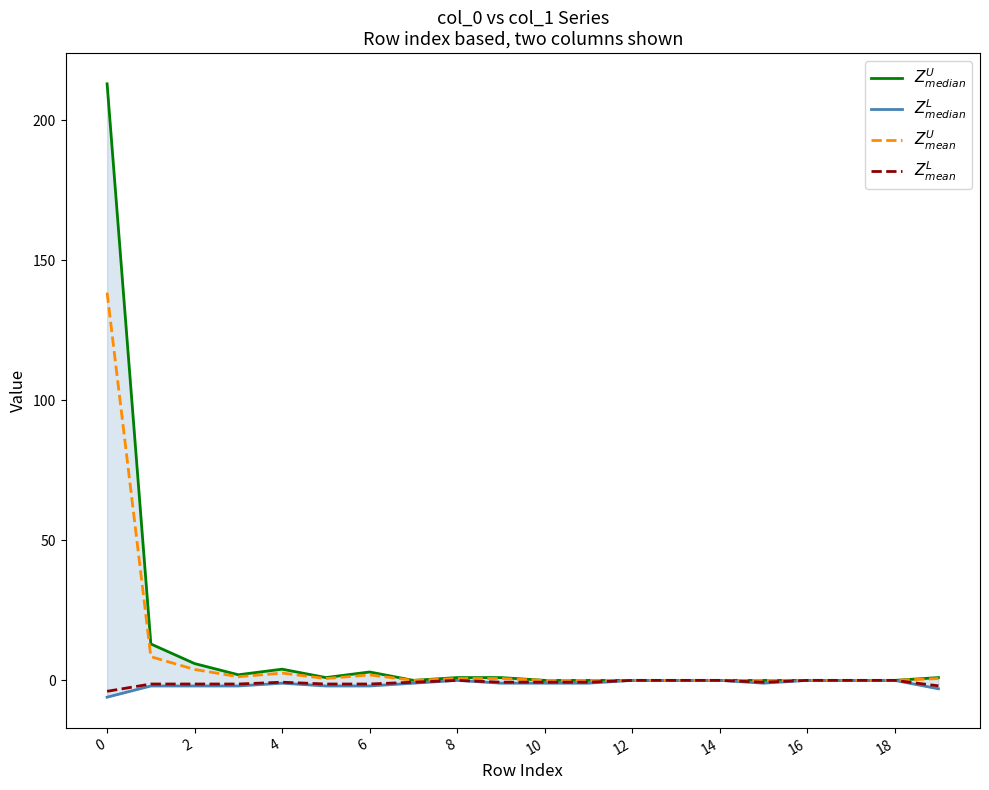

The $Z^U_{median}$ series shows 0.0 at 12. True or false?

True